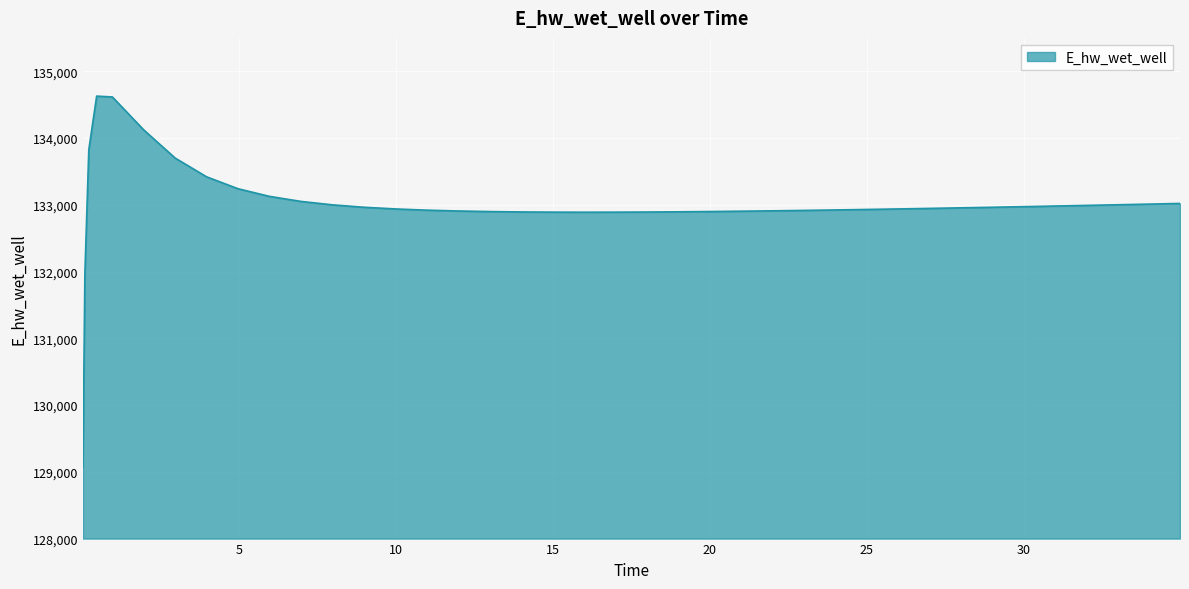

What is the difference between the maximum and minimum values?

5557.7